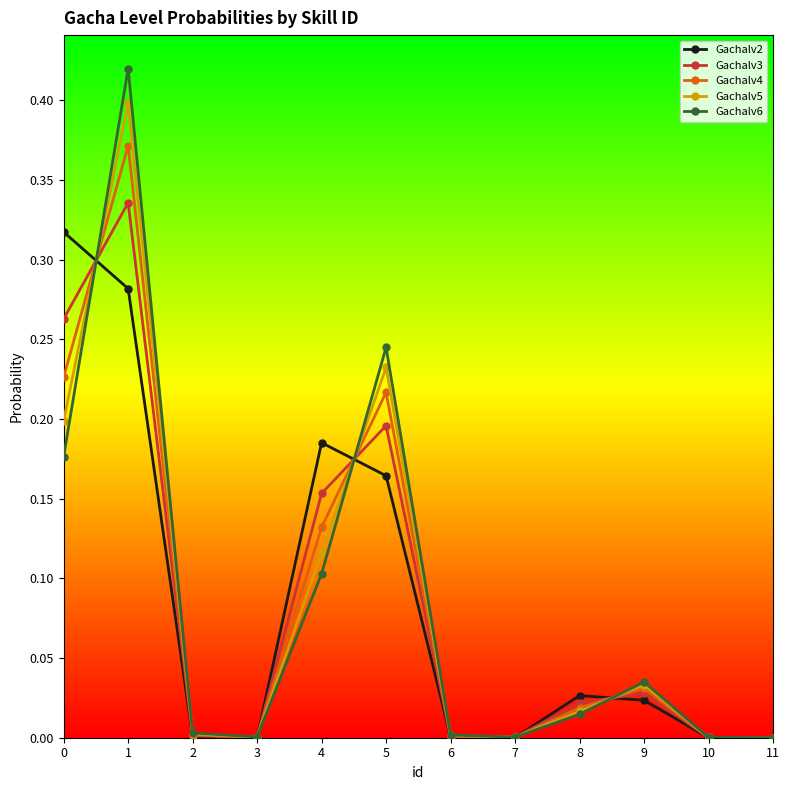

Which series has the widest spread of values?

Gachalv6